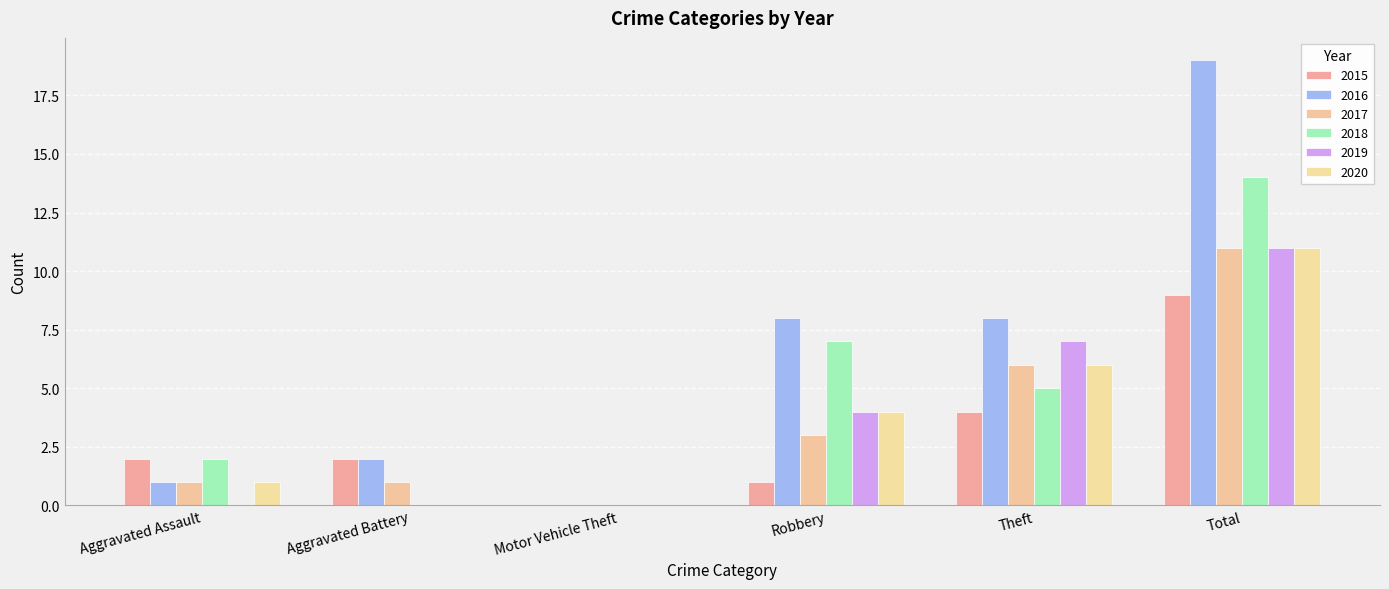

Are the bars grouped side by side (vs. stacked)?

Yes